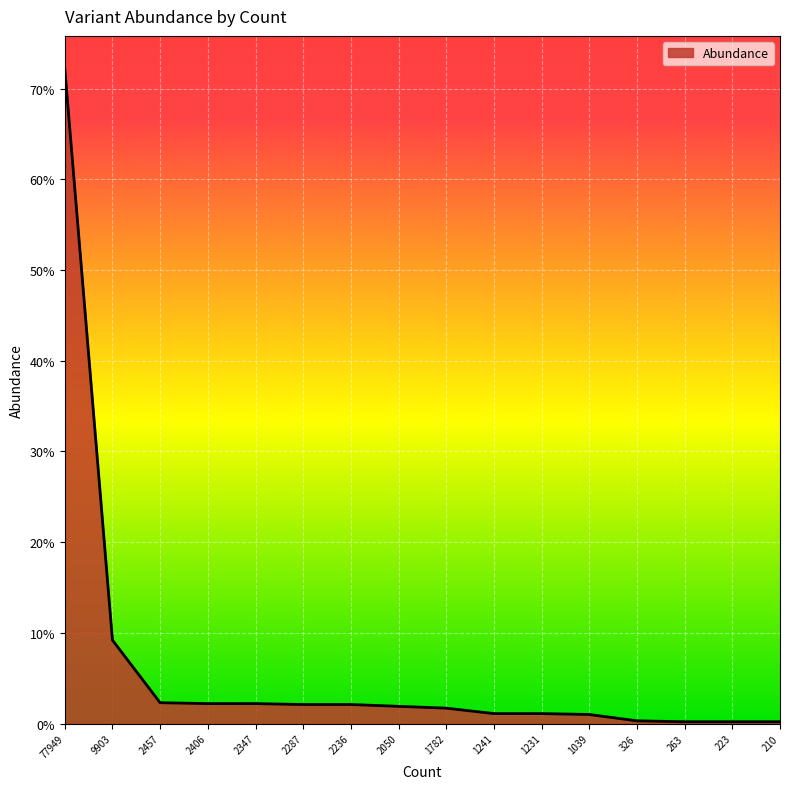

Which label corresponds to the largest value in the chart?

77949